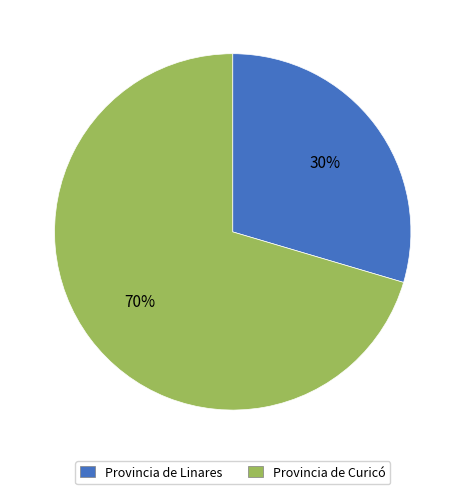

Do Provincia de Linares and Provincia de Curicó together represent more than half of the pie?

Yes